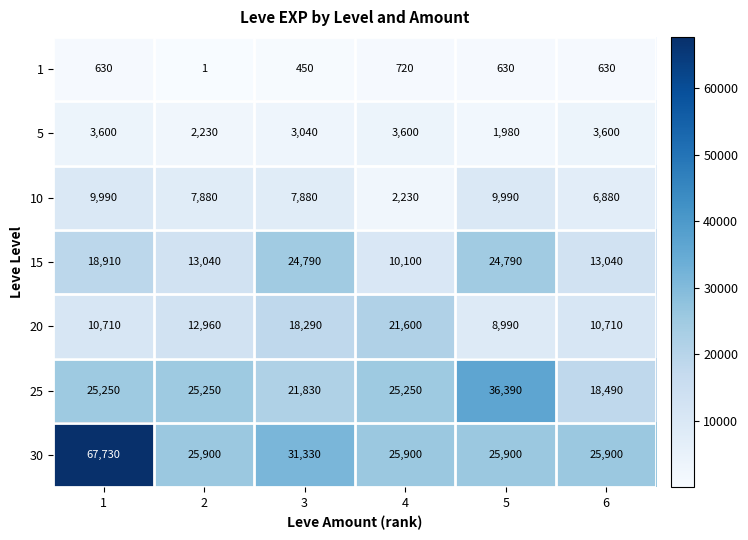

What is the sum of the 20 values at 6 and 5?

19700